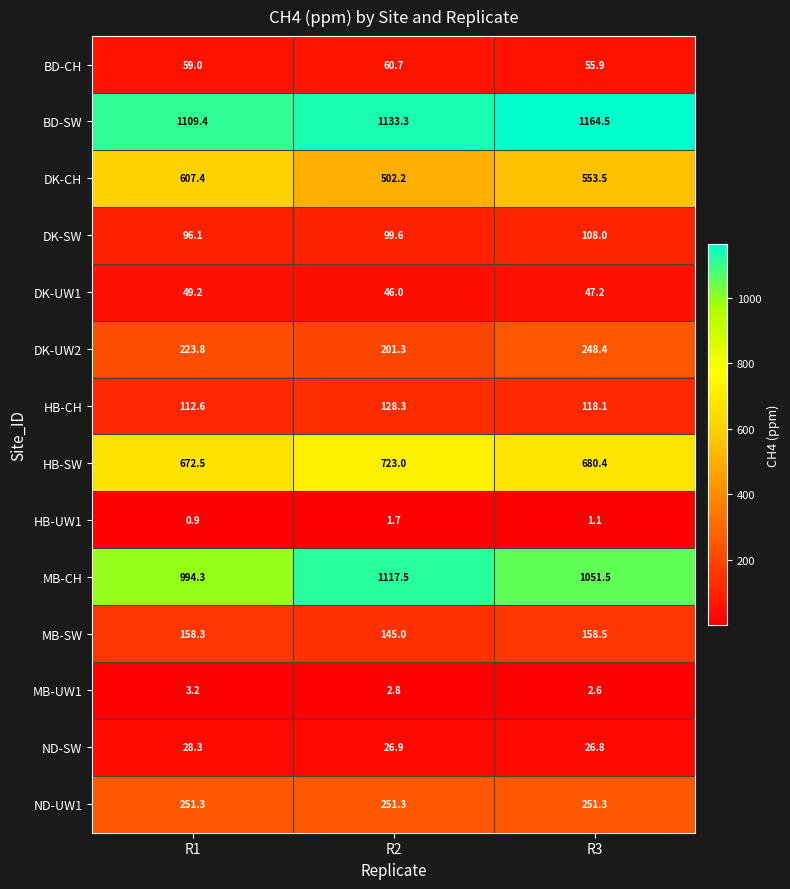

What is the spread (max minus min) of values at R2?

1131.6